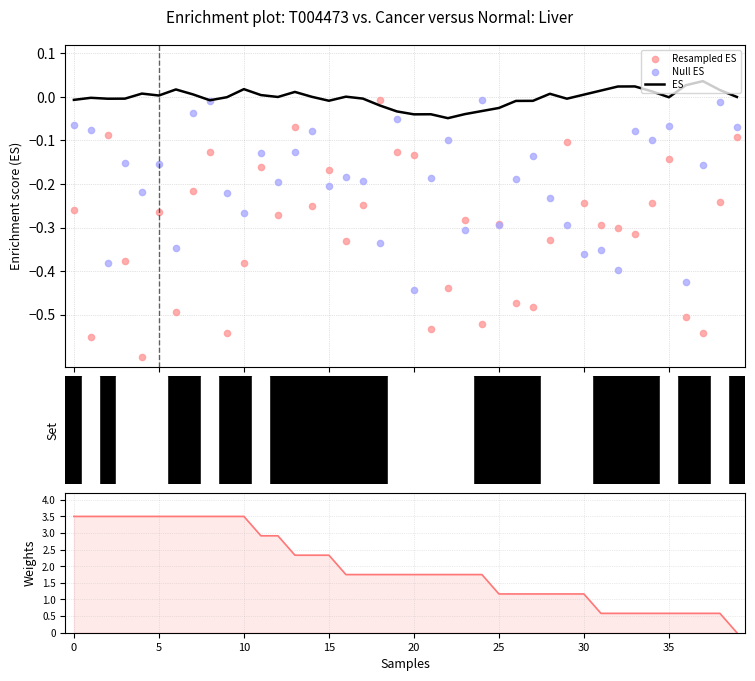

Which series has the largest total across all categories?

Weights